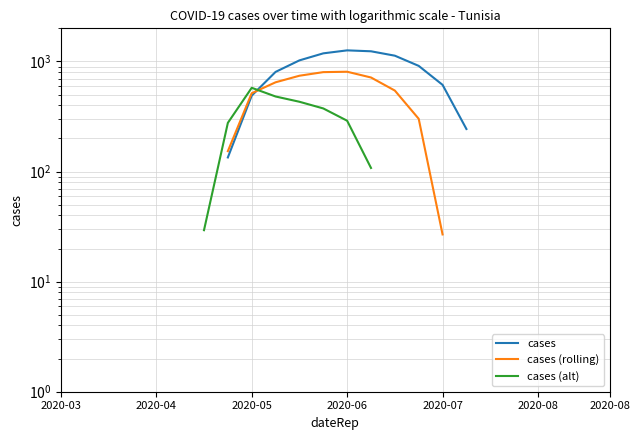

What is the label of the 24th point from the right?

2020-03